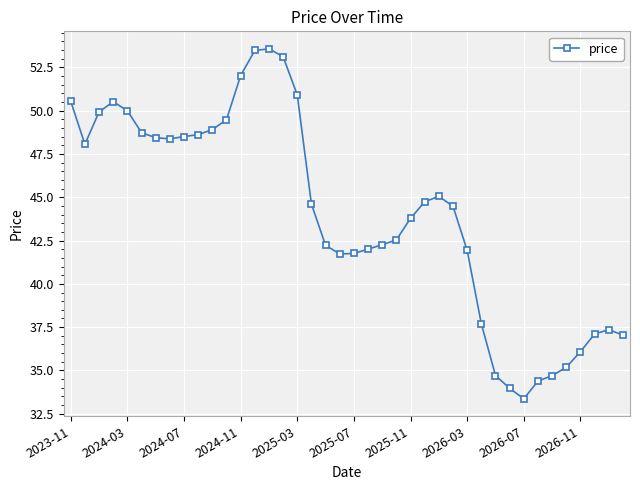

True or false: there are more than 2 points higher than both neighbors.

True